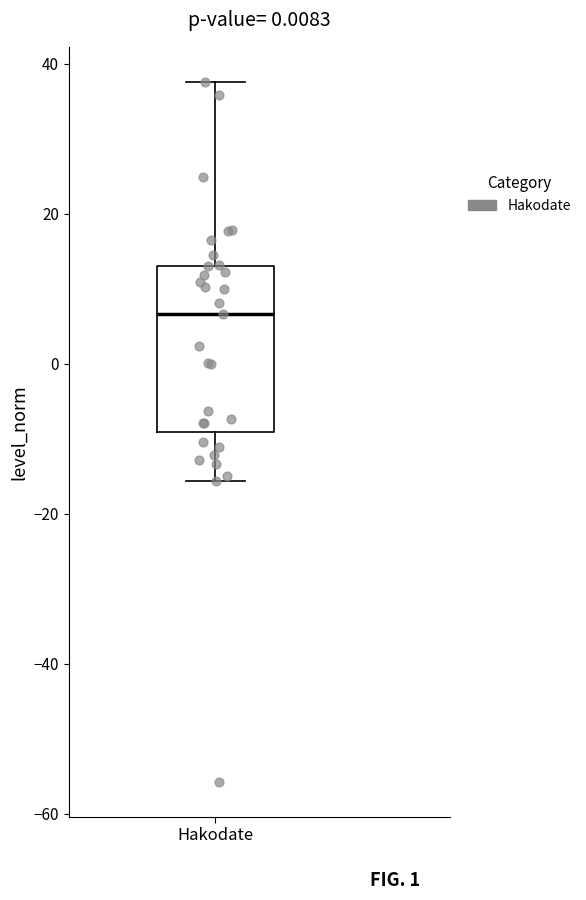

Transcribe this box plot: give where the median line is, the range the box spans, and where the two whiskers end, as read against the y-axis. The values are not printed on the chart, so give them approximately, as read against the axis.

median 6, box -10 to 14, whiskers -16 to 38